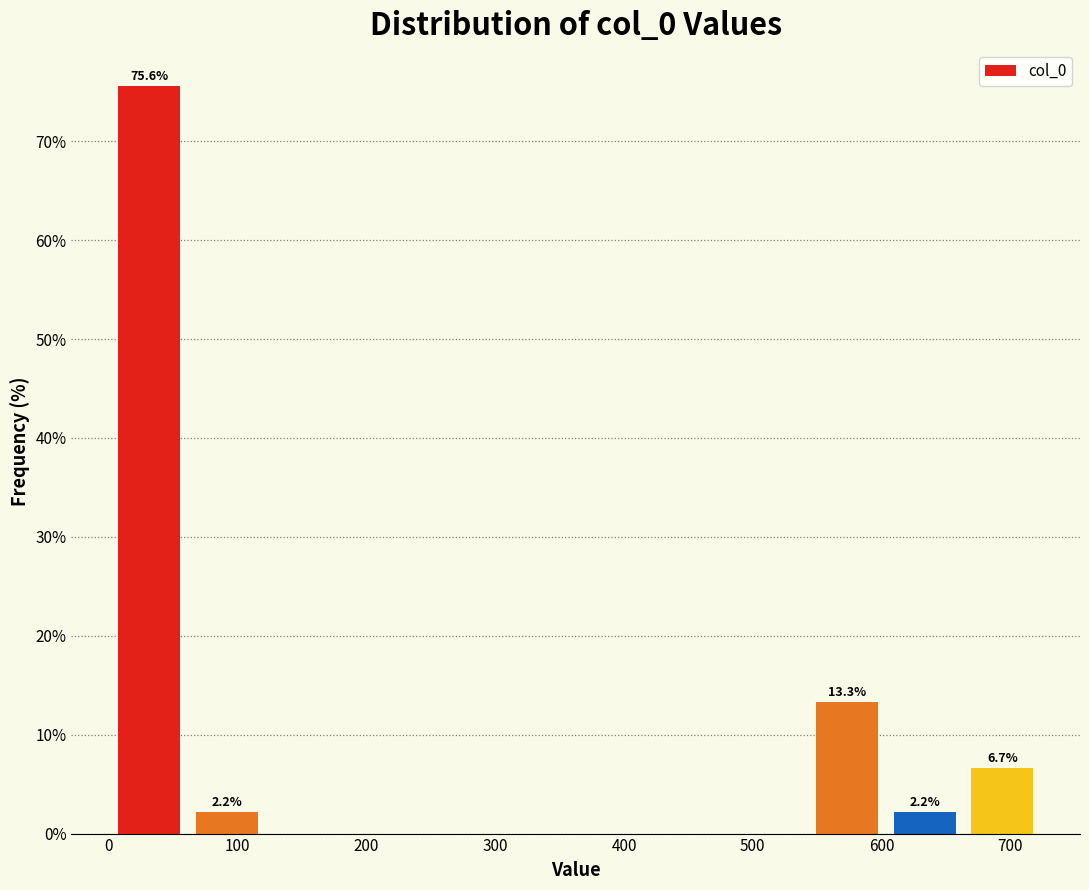

Which range on the x-axis has the tallest bar?

0 to 60